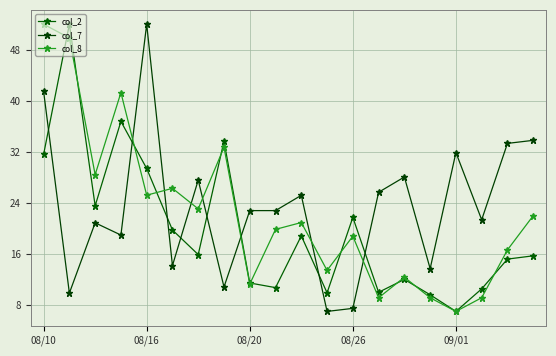

How many lines are shown in the chart?

3